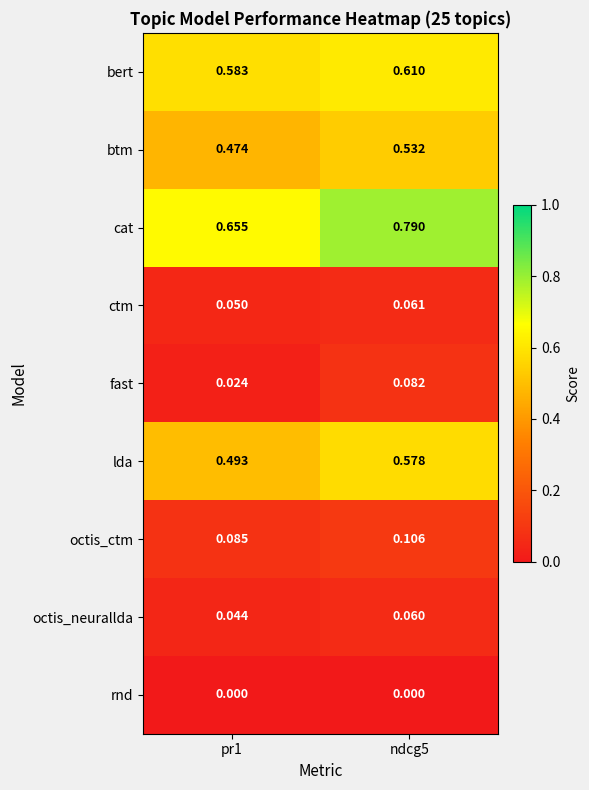

Which series has the largest total across all categories?

cat